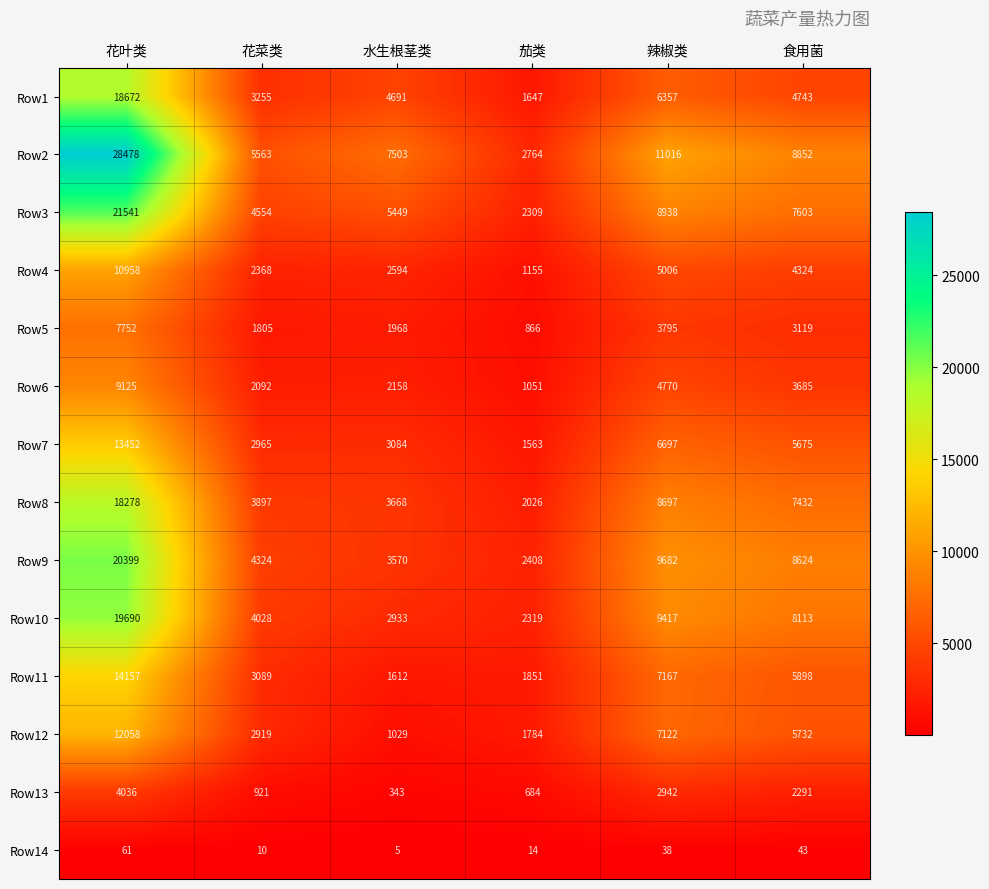

What is the difference between the maximum and minimum values in the Row6 series?

8074